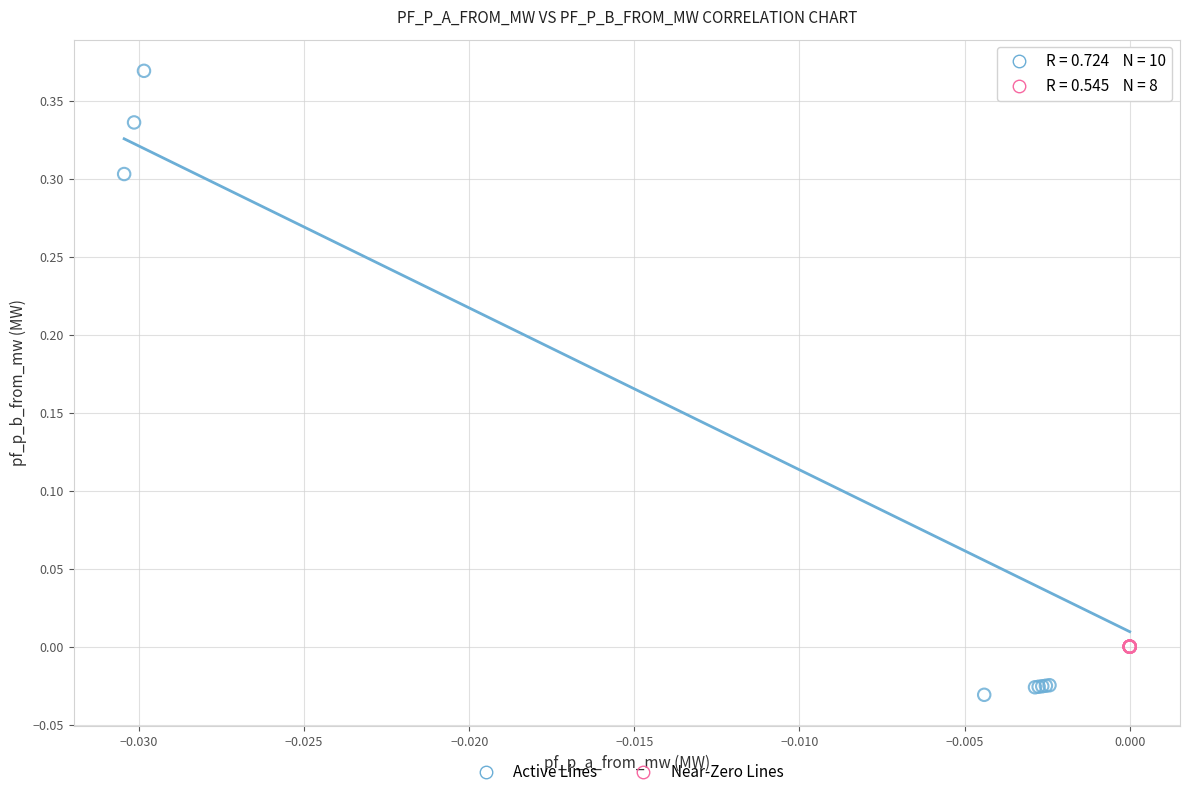

Which series reaches the minimum Y coordinate?

Active Lines